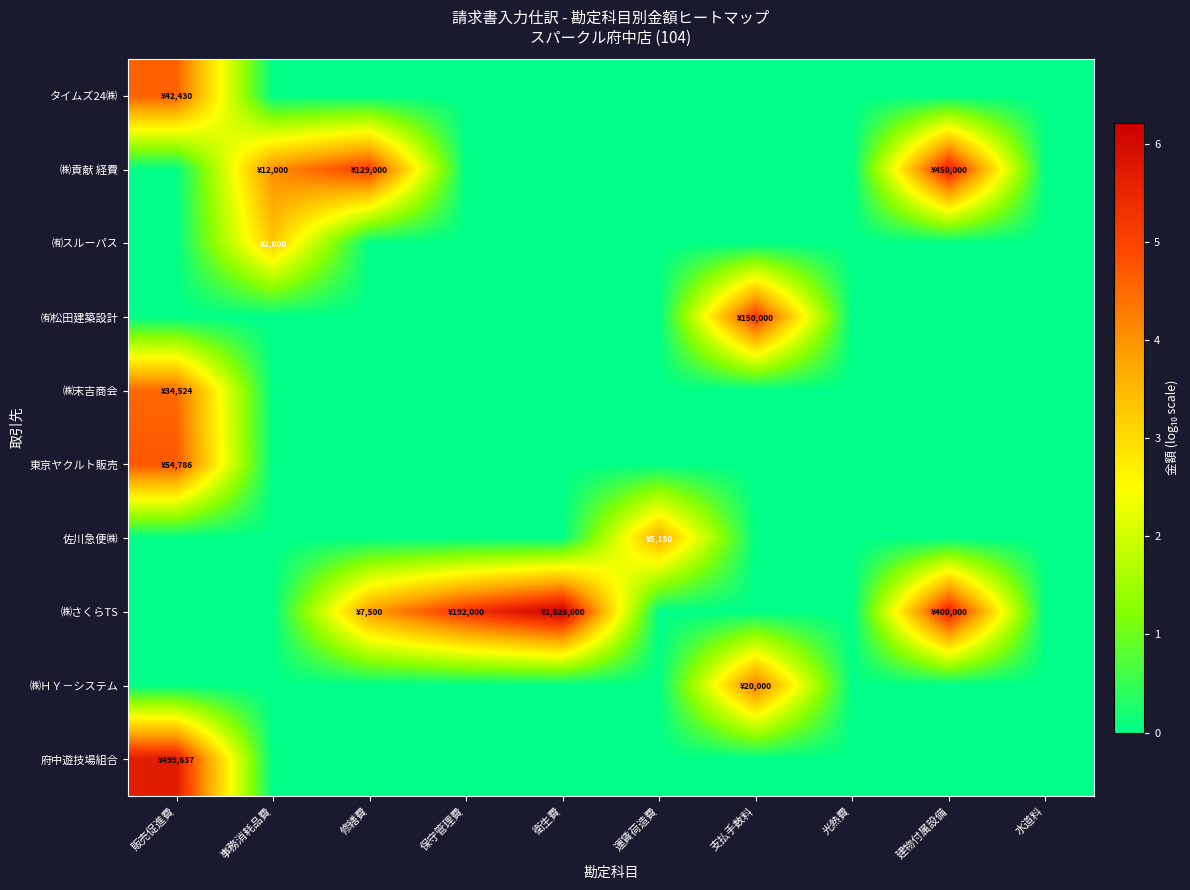

Count the number of categories in the chart.

10